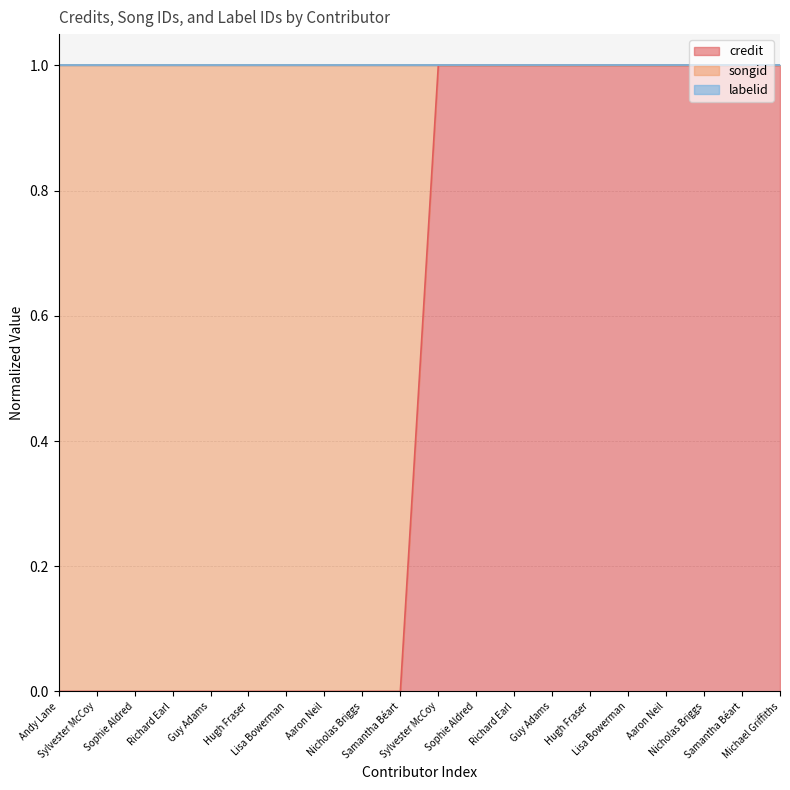

Does the chart have visible grid lines?

Yes